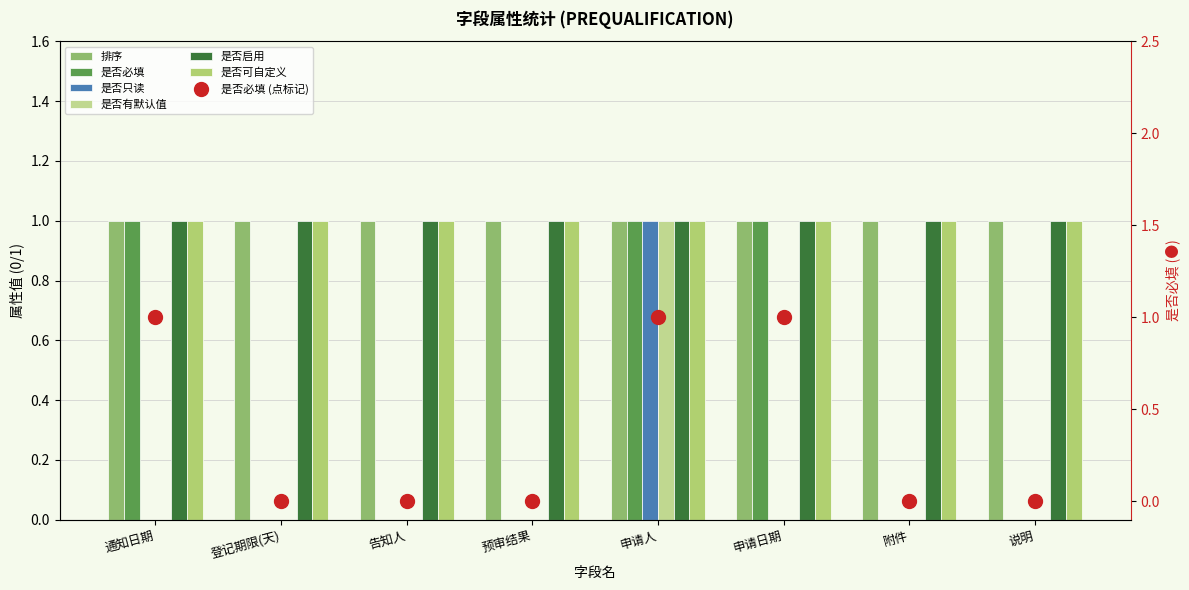

What is the difference between the 是否有默认值 values at 申请人 and 告知人?

1